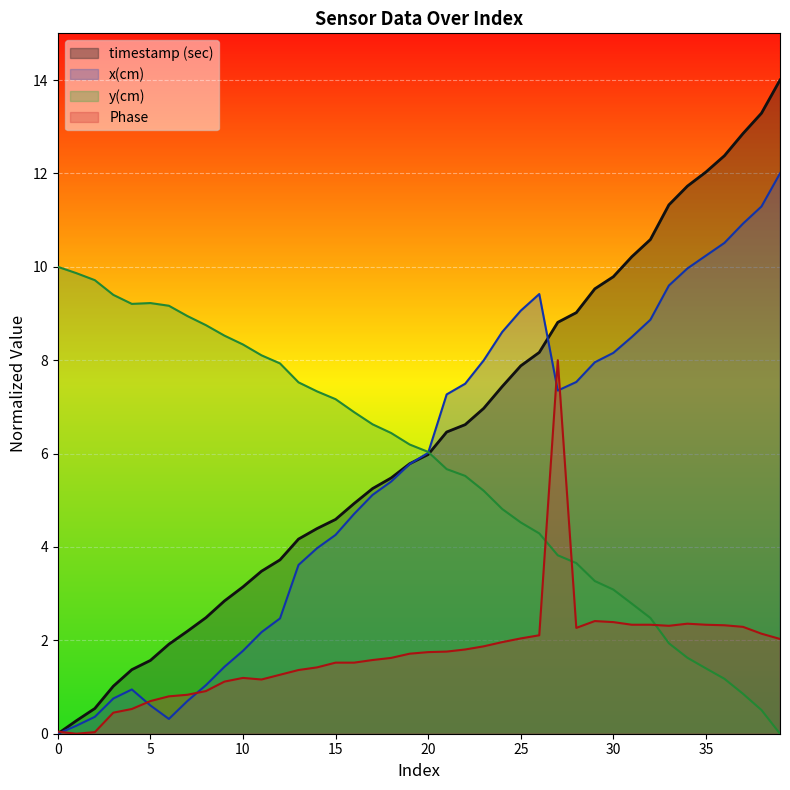

What is the difference between the maximum and second lowest values in the Phase series?

8.0